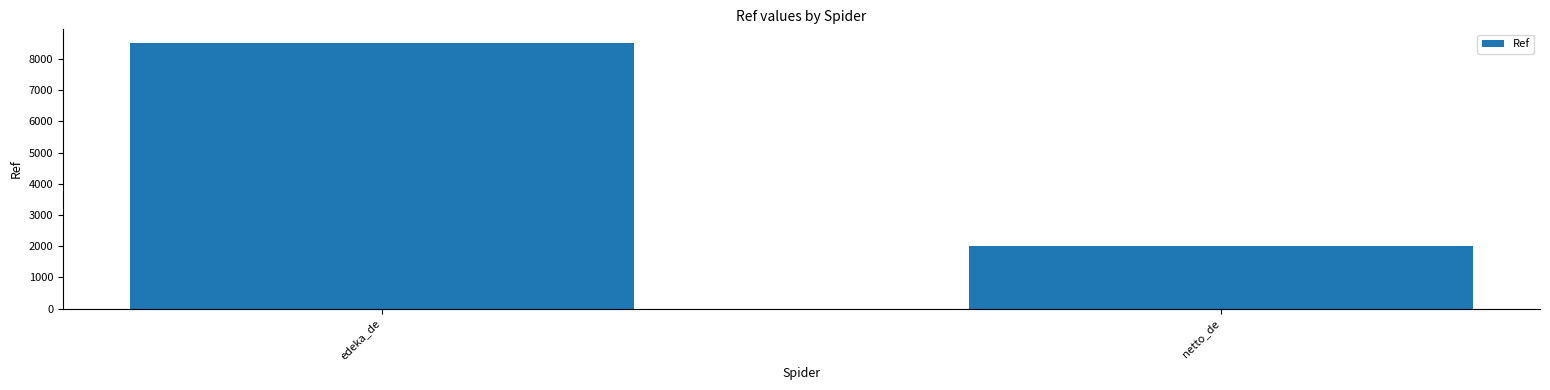

List the labels in order of value, smallest first.

netto_de, edeka_de